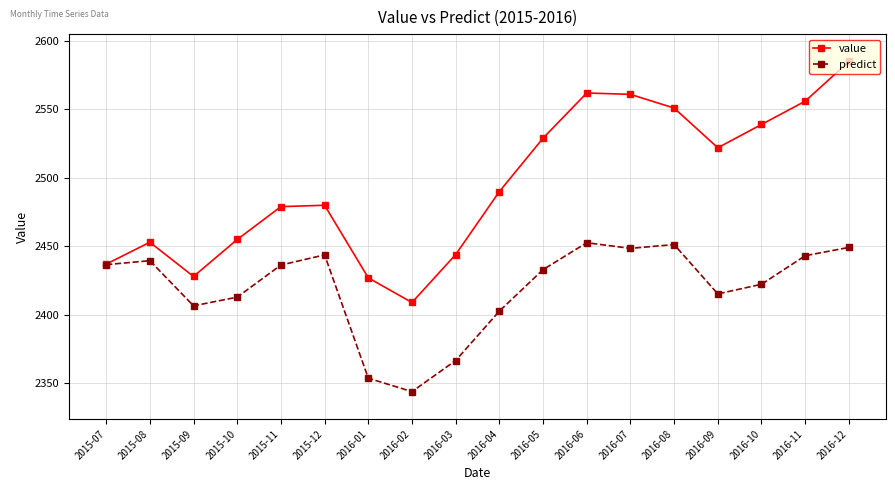

Which series has the largest total across all categories?

value